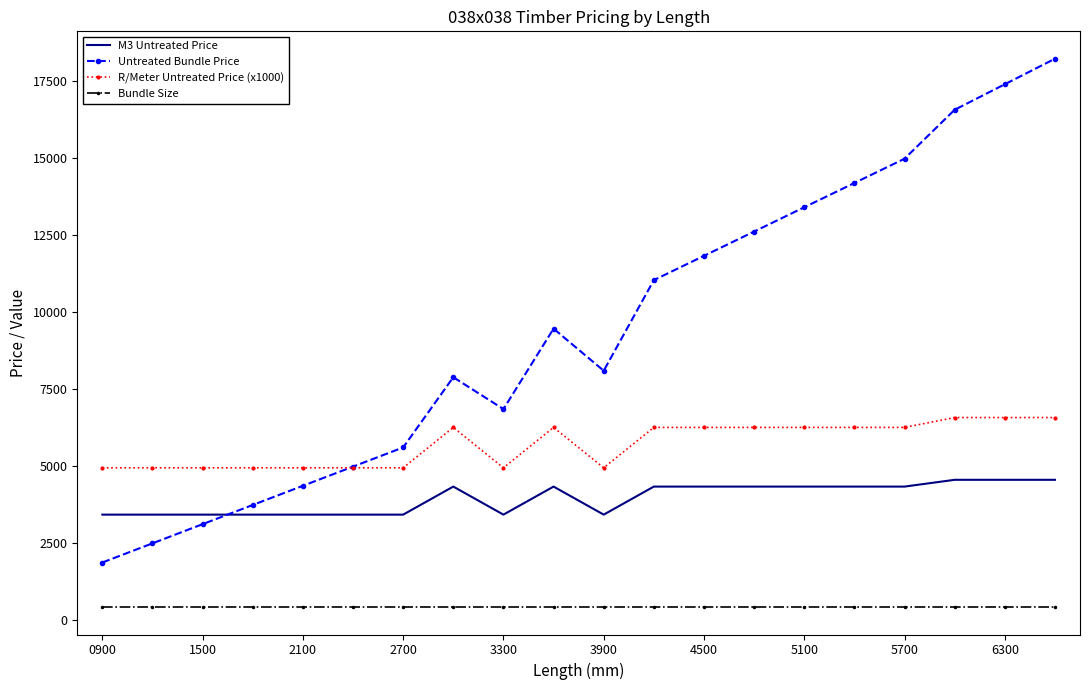

Rank the series by their maximum value, from highest to lowest.

Untreated Bundle Price, R/Meter Untreated Price (x1000), M3 Untreated Price, Bundle Size